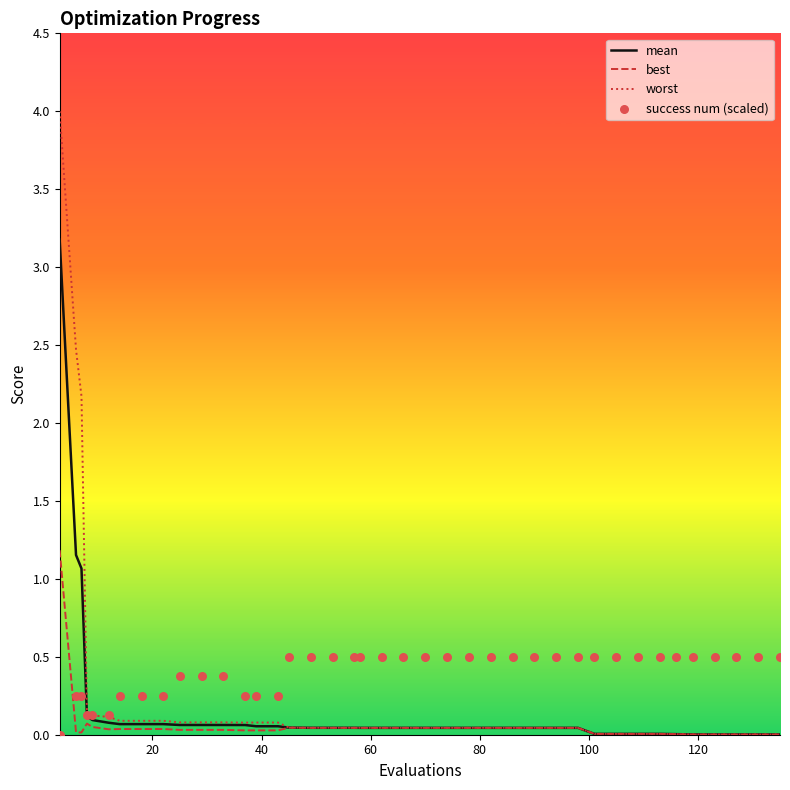

At how many categories does at least one series exceed 0?

40